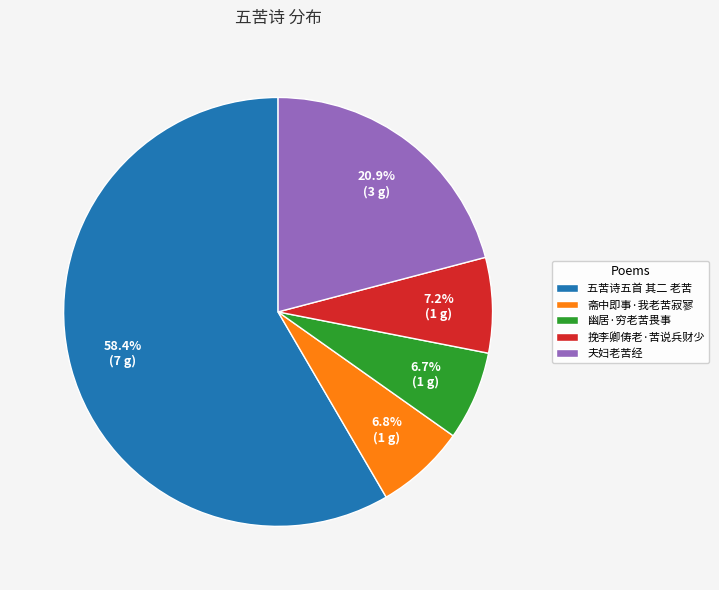

The 五苦诗五首 其二 老苦 slice represents 72% of the pie. True or false?

False